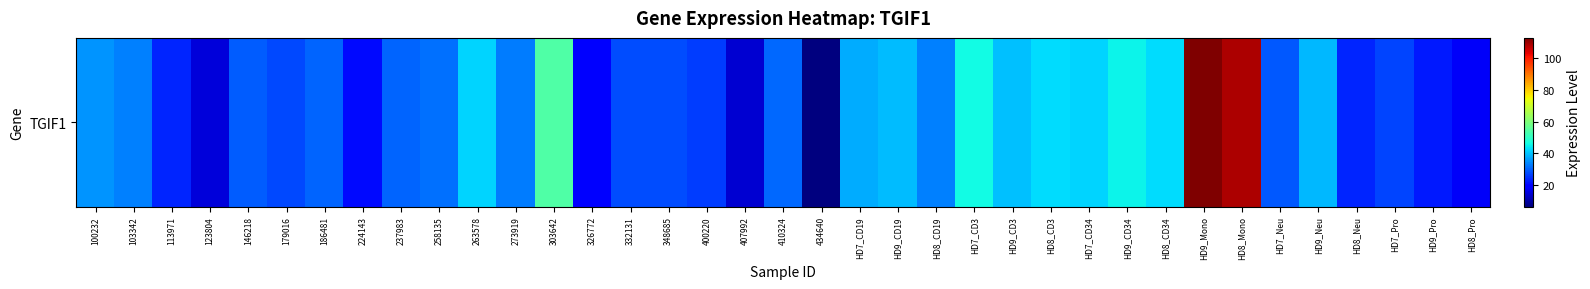

What is the minimum value shown in the chart?

6.5